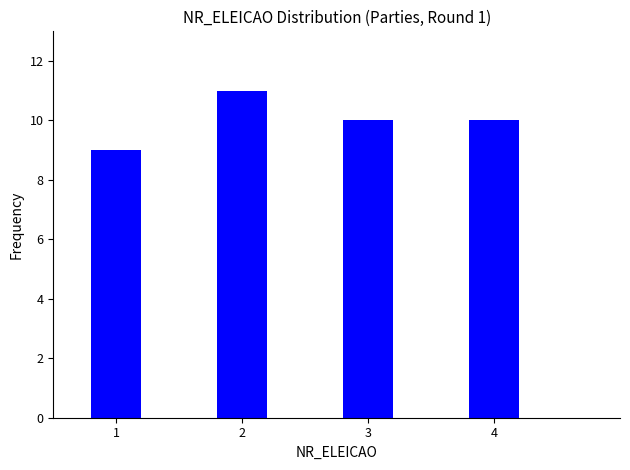

Reading left to right, what are all the values shown in this chart?

9	11	10	10